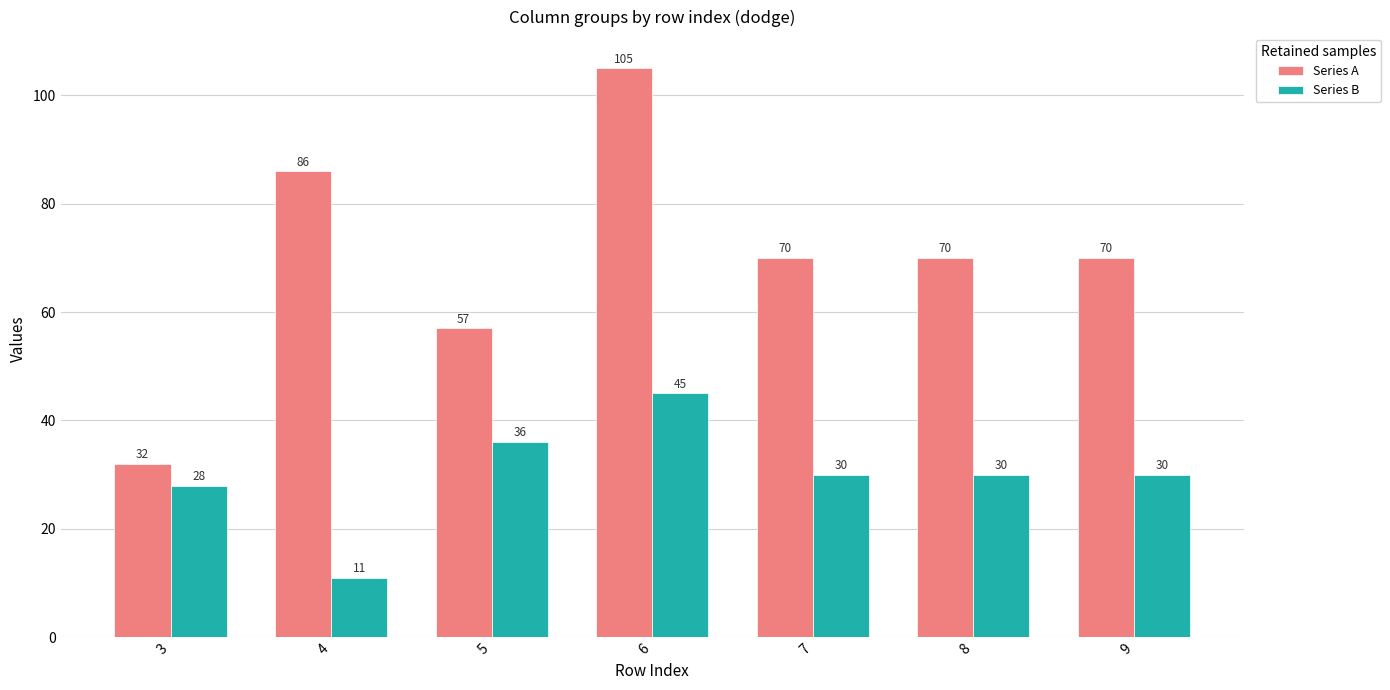

What is the minimum value for Series B?

11